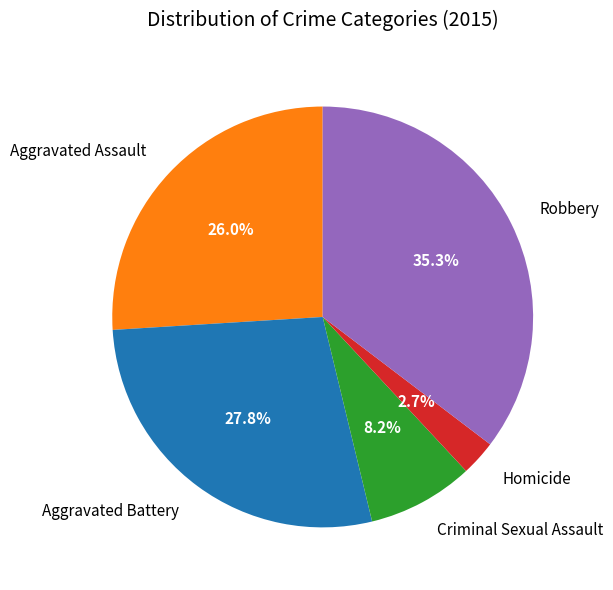

Is the sum of Aggravated Assault and Robbery greater than half?

Yes